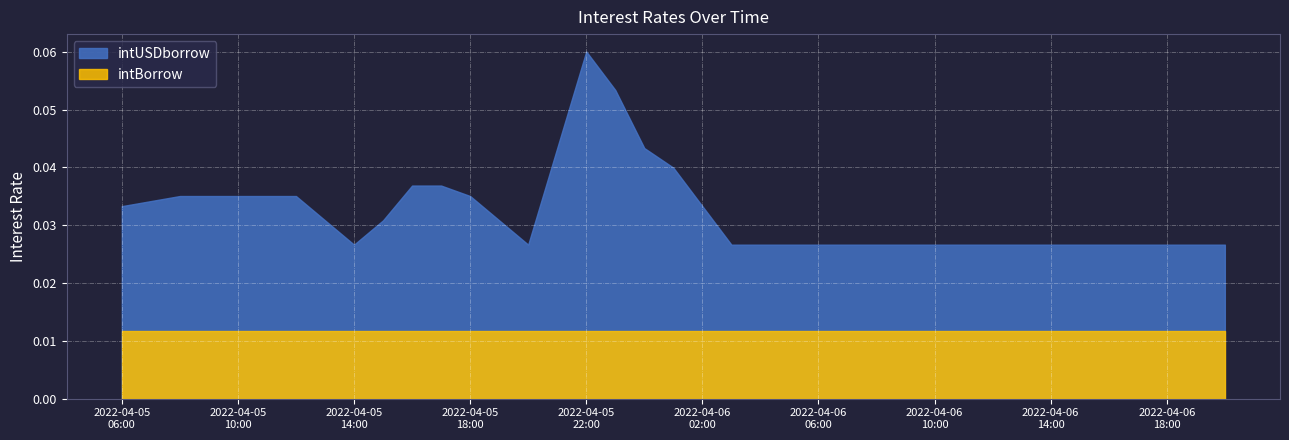

In intUSDborrow, how many points are higher than both neighbors (excluding endpoints)?

1